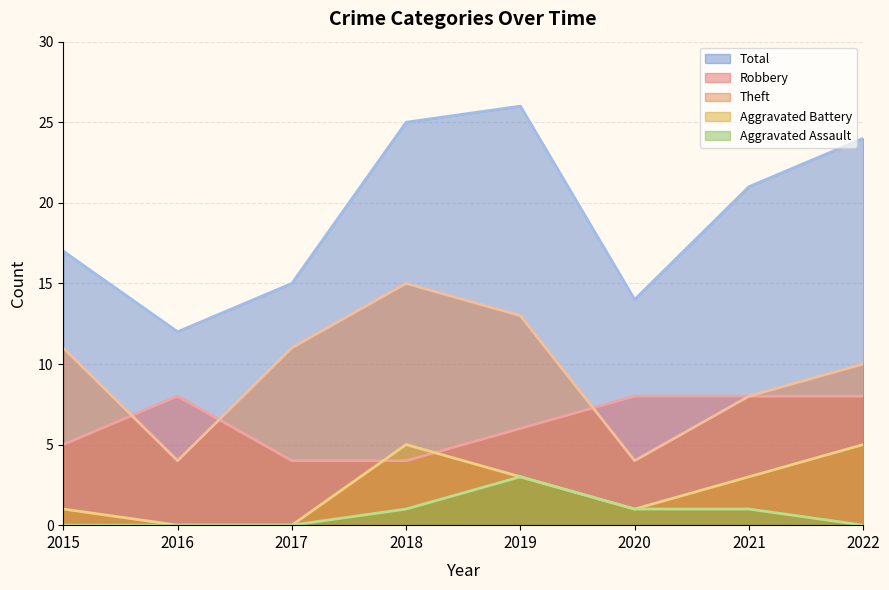

At how many categories does at least one series exceed 17?

4